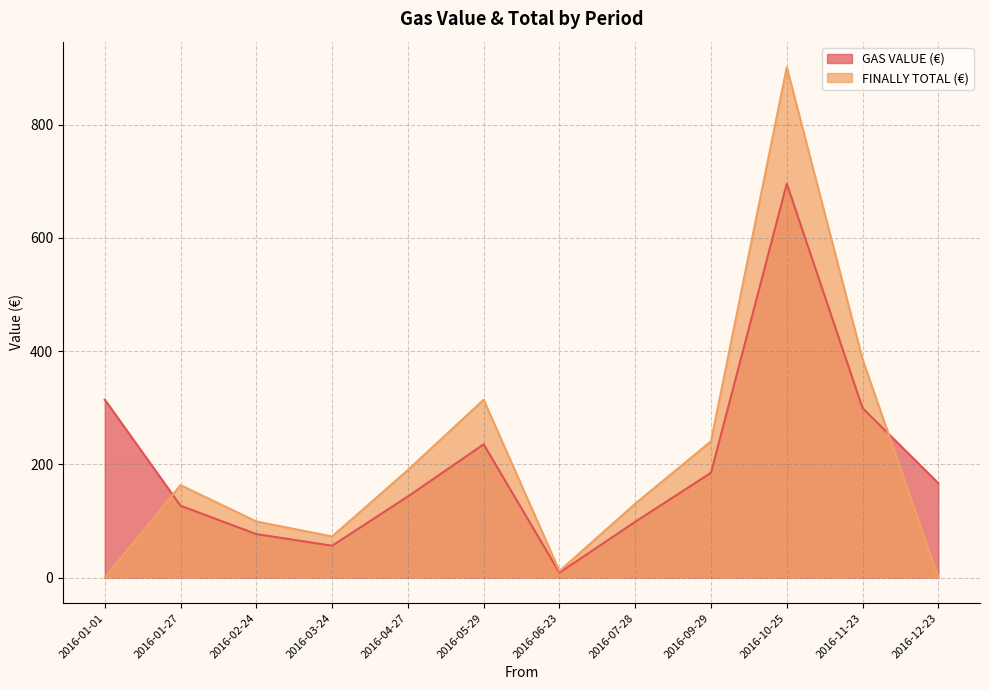

At which label does FINALLY TOTAL (€) reach its peak?

2016-10-25